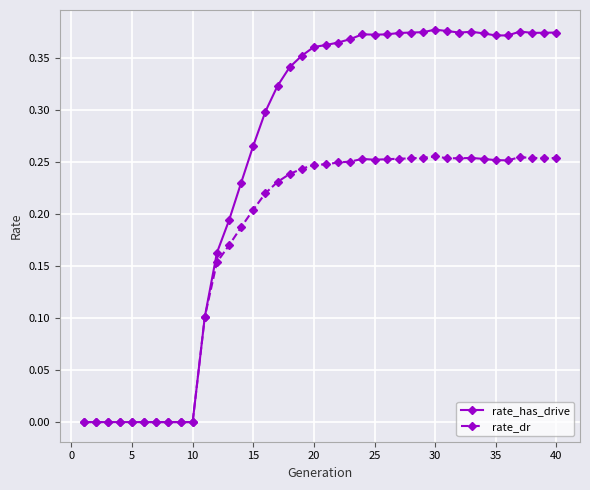

Which series has the largest total across all categories?

rate_has_drive